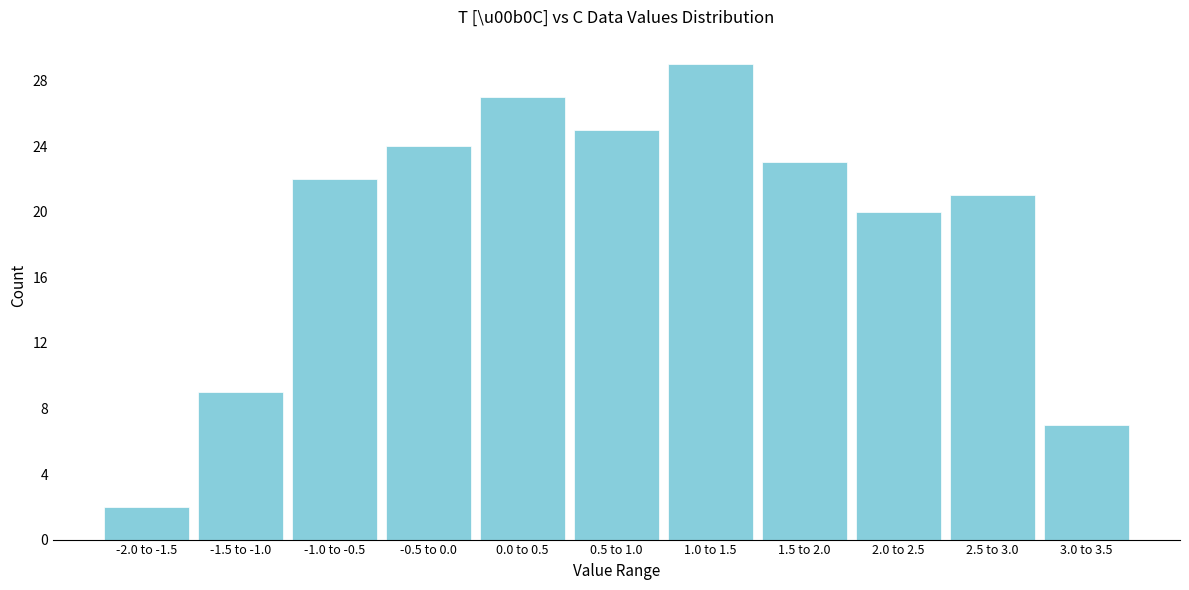

Reading left to right, extract all data points from this chart.

2	9	22	24	27	25	29	23	20	21	7